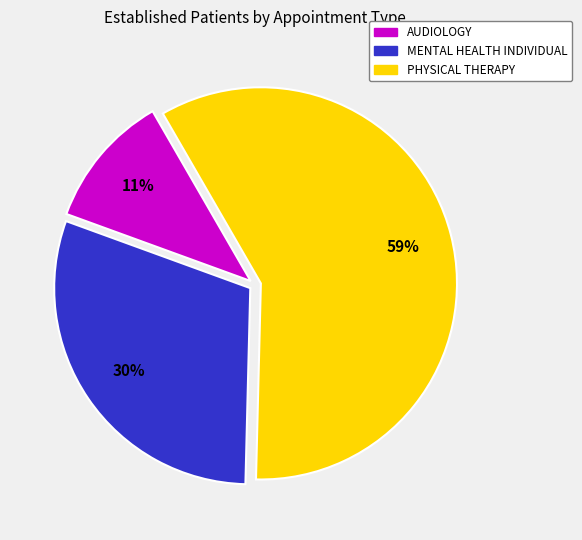

Is there any slice that represents more than half of the pie?

Yes